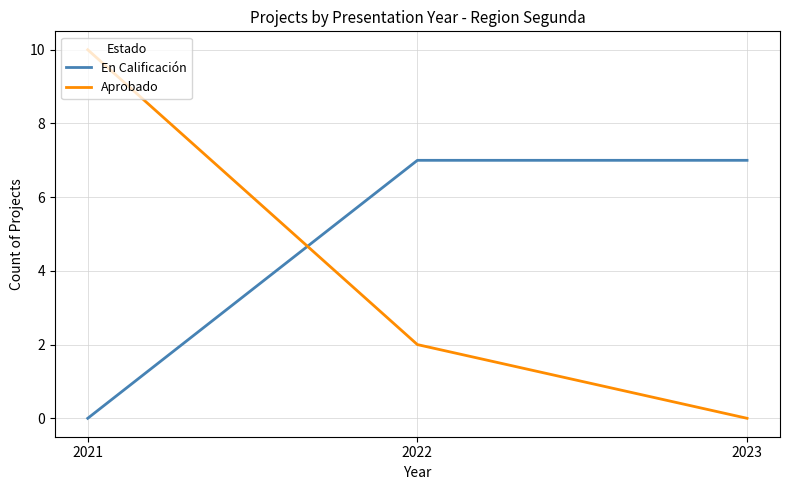

Does the chart display data point markers on the line(s)?

No